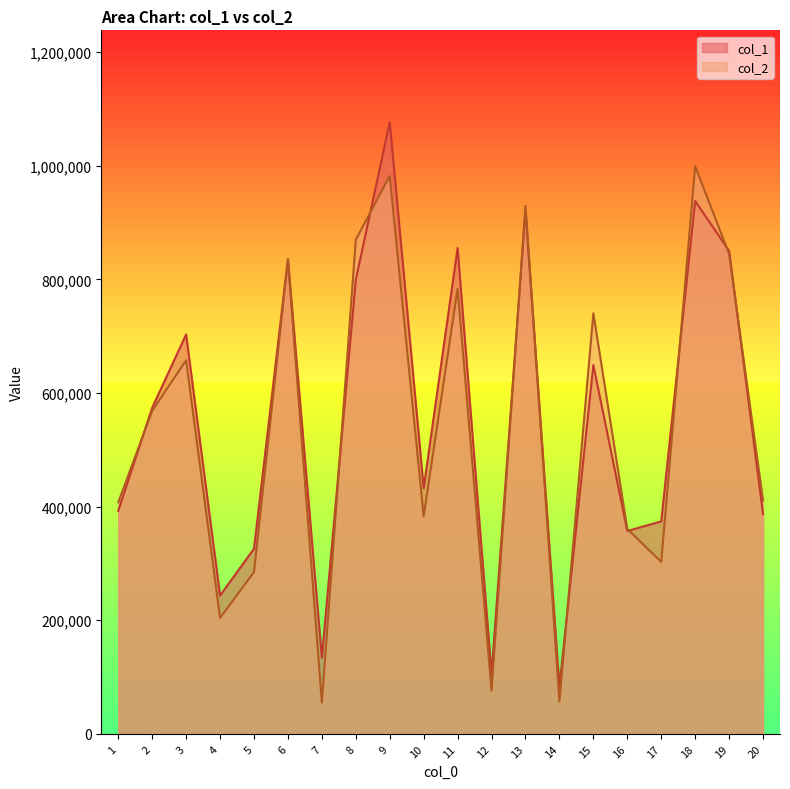

Where is col_1 nearest to the value 580027?

2